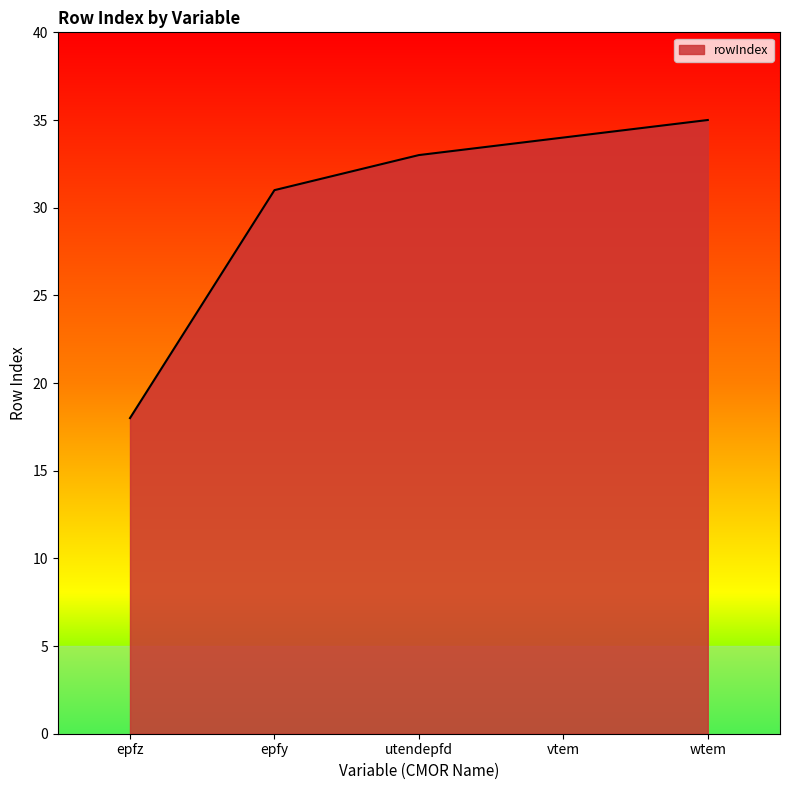

Which label corresponds to the smallest value in the chart?

epfz